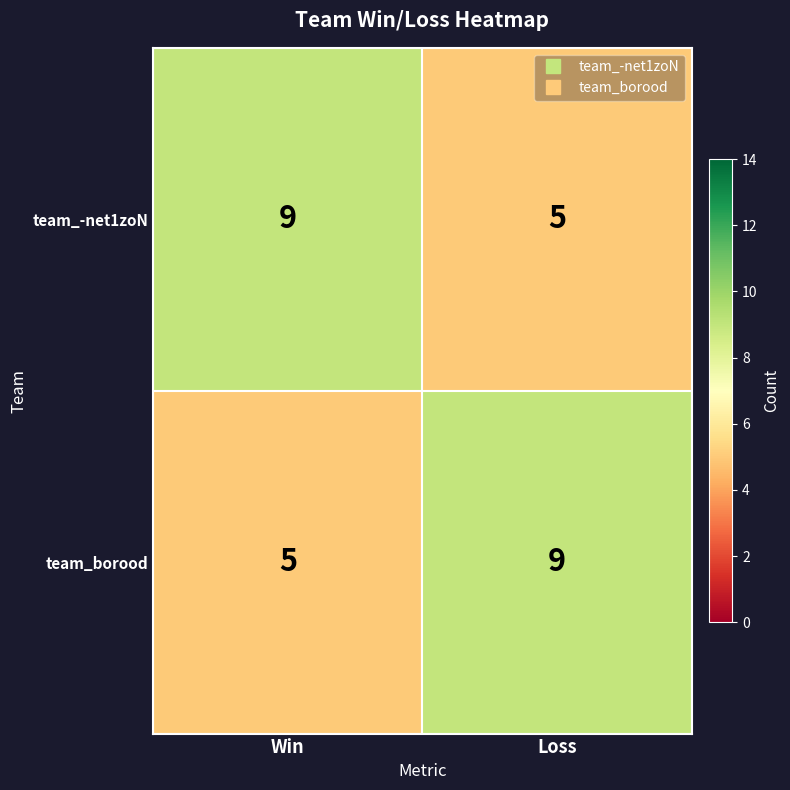

Where is team_borood nearest to the value 7?

Win